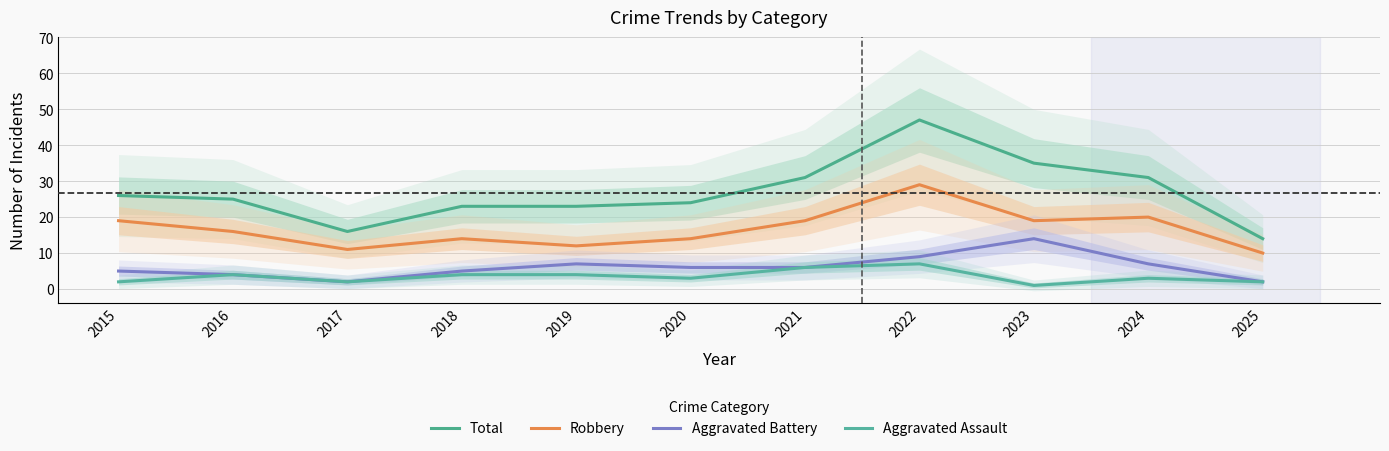

Which series has the largest total across all categories?

Total